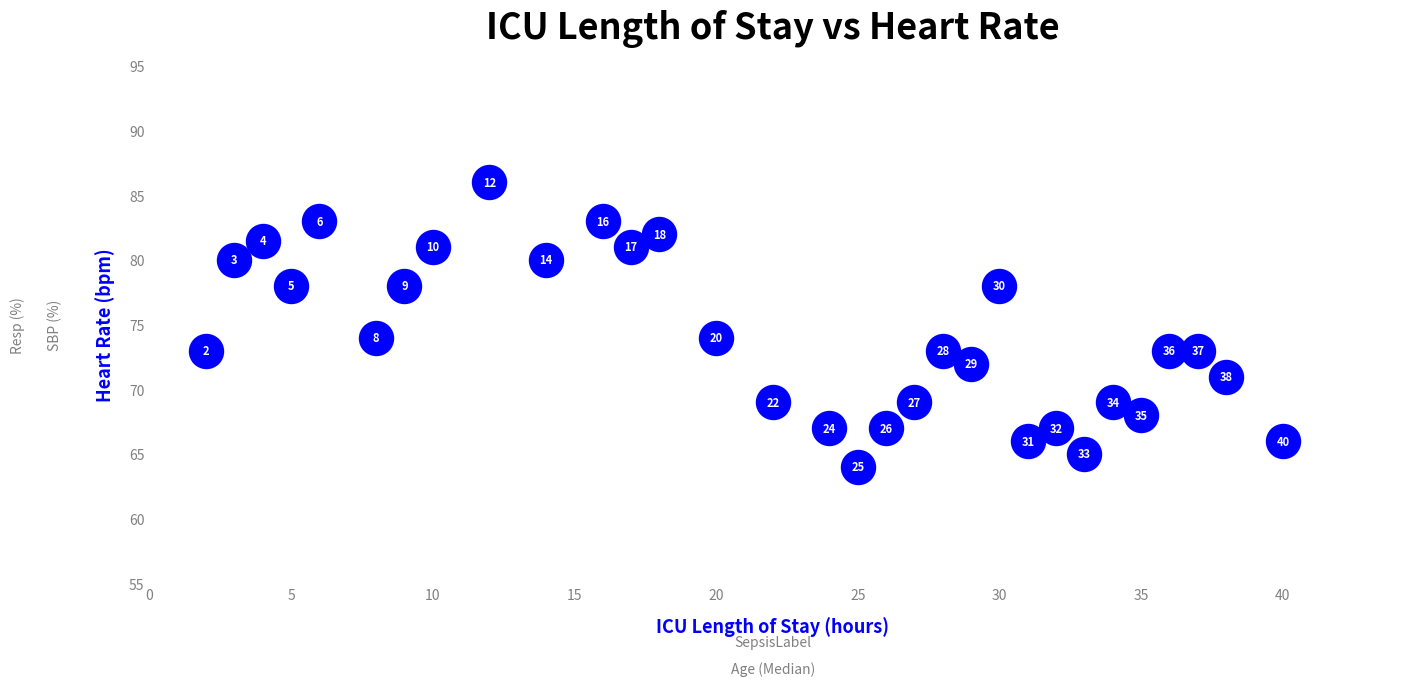

What is the range of X values (max minus min)?

38.0